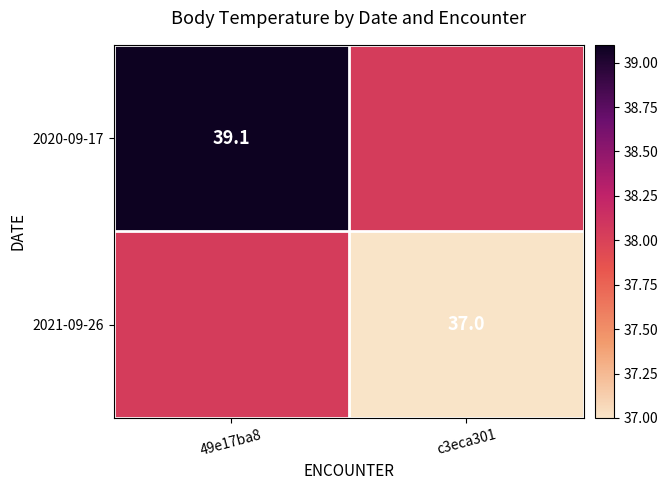

Which label corresponds to the largest value in the chart?

49e17ba8